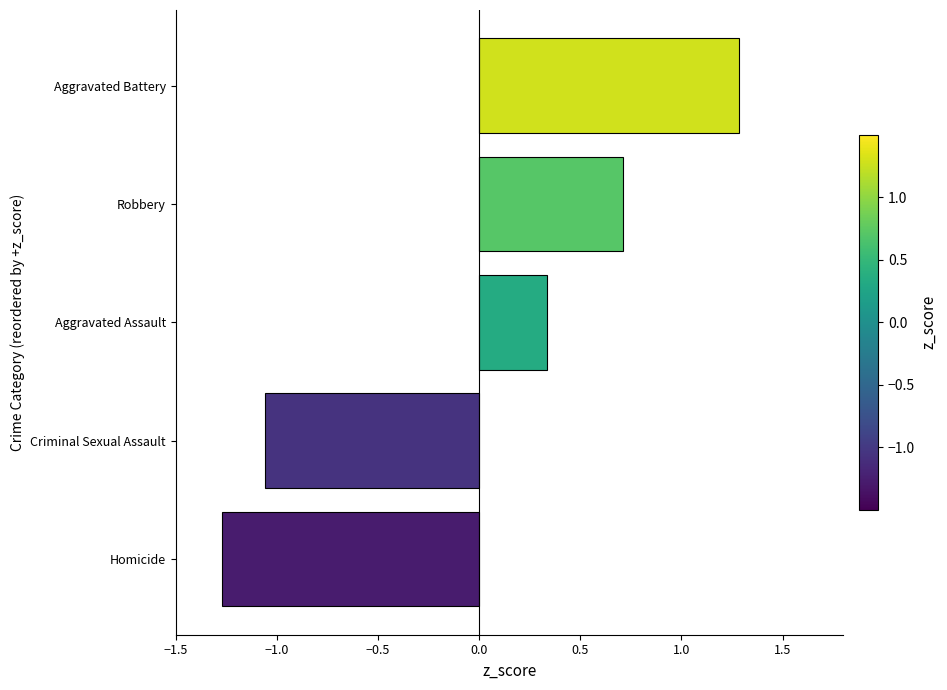

Rank the categories by value from highest to lowest.

Aggravated Battery, Robbery, Aggravated Assault, Criminal Sexual Assault, Homicide